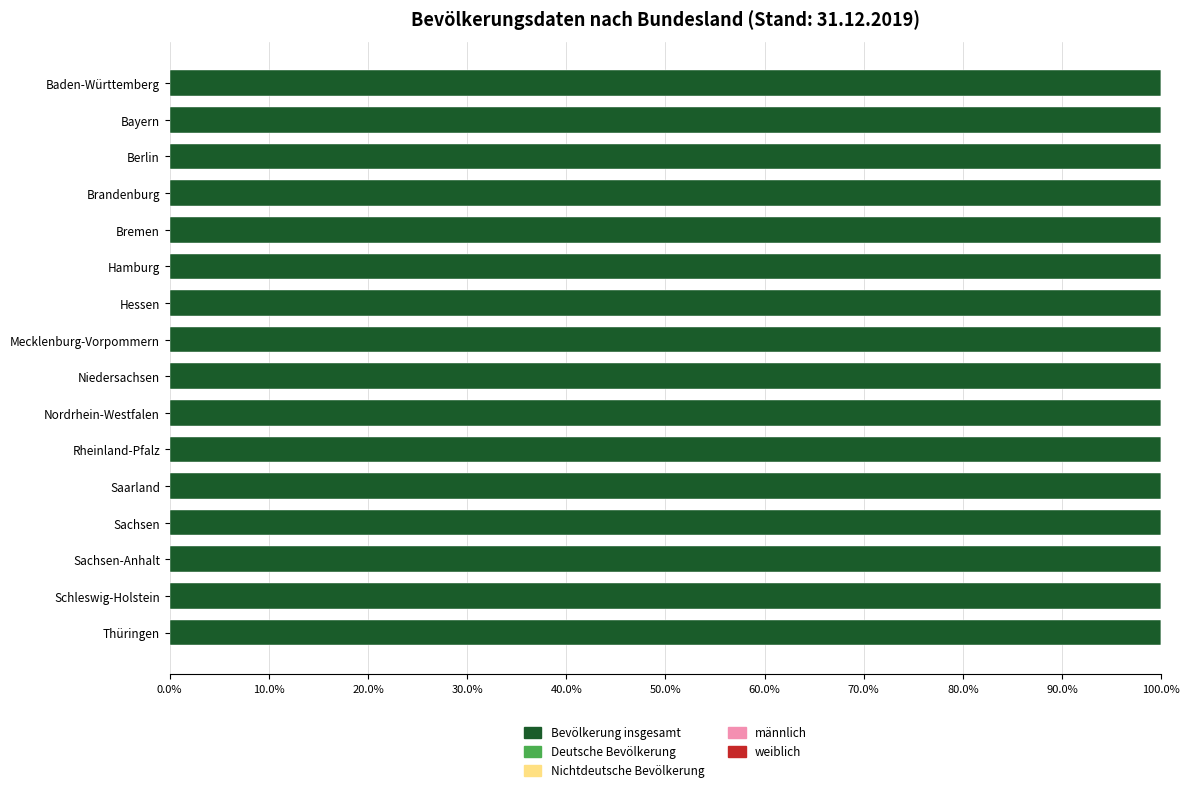

Count the number of categories in the chart.

16